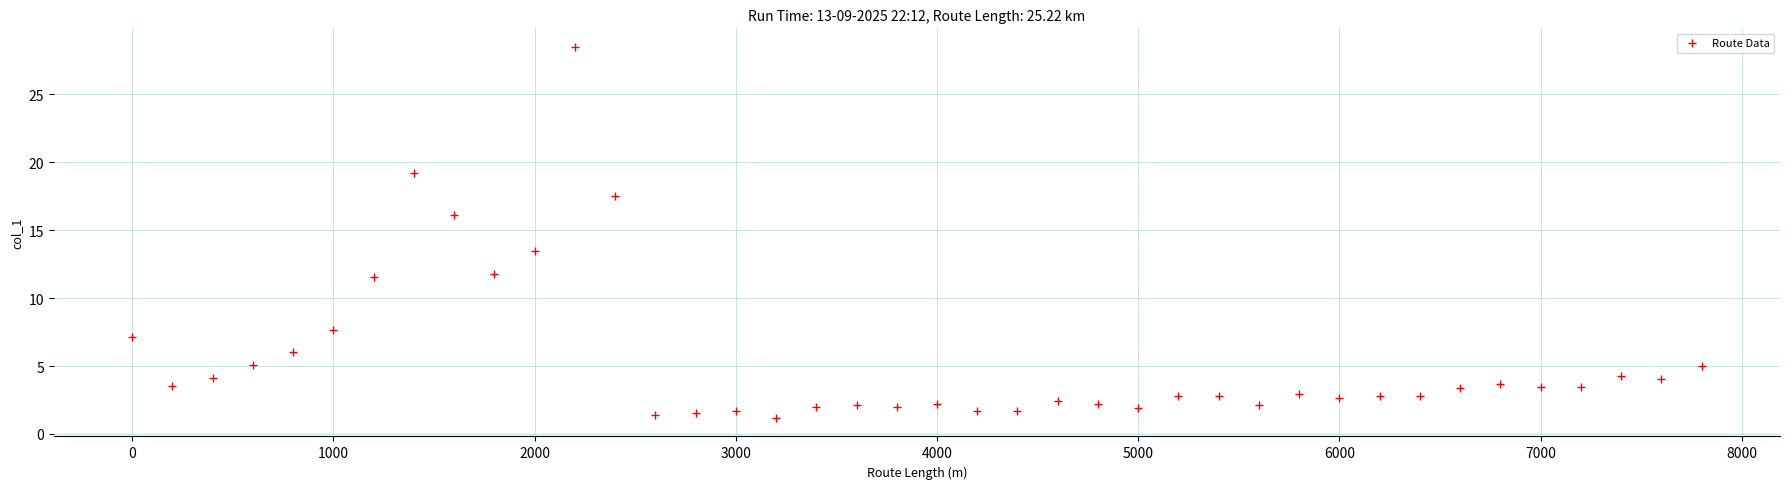

What Y value in the scatter plot is closest to 14?

13.4